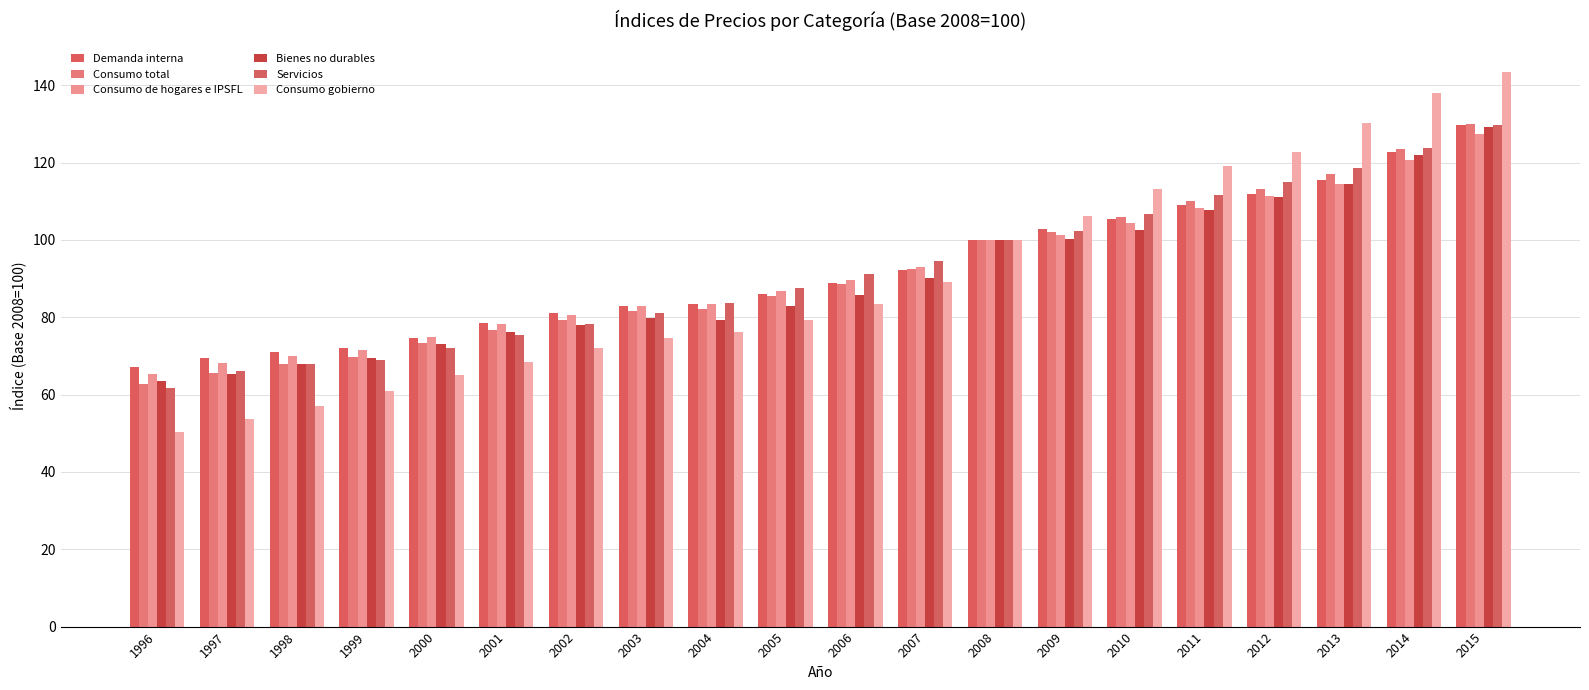

The value of Consumo de hogares e IPSFL at 1999 is 71.6. True or false?

True